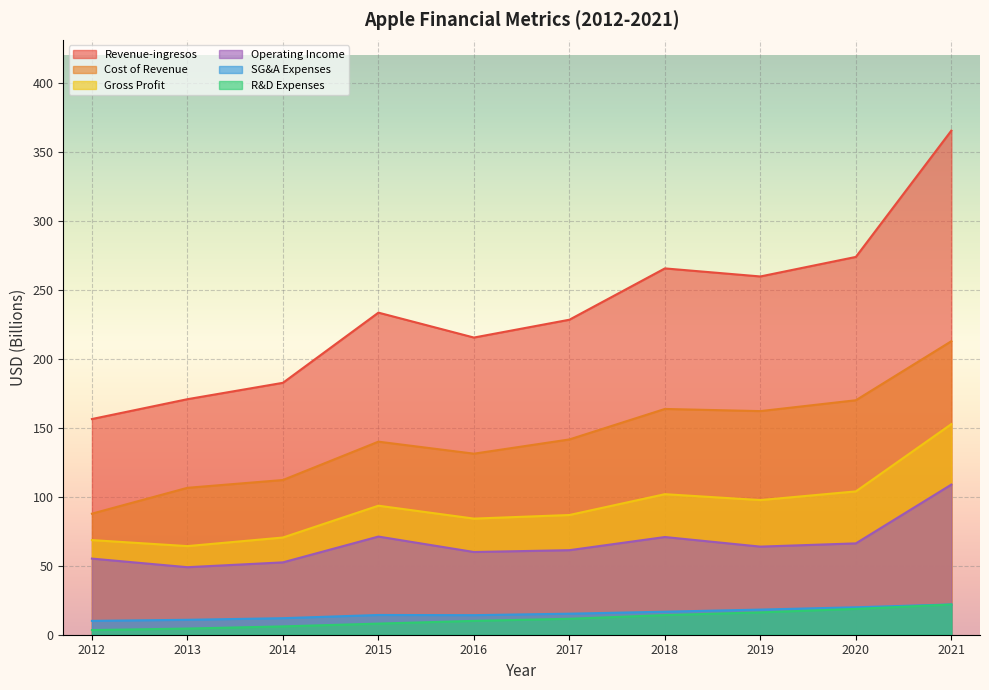

Reading right to left, transcribe all the data shown in this chart.

Revenue-ingresos: 2021=365.8	2020=274.1	2019=260.0	2018=265.8	2017=228.6	2016=215.6	2015=233.7	2014=182.8	2013=170.9	2012=156.5
Cost of Revenue: 2021=213.0	2020=170.1	2019=162.3	2018=163.8	2017=141.7	2016=131.4	2015=140.1	2014=112.3	2013=106.6	2012=87.8
Gross Profit: 2021=152.8	2020=104.0	2019=97.7	2018=102.0	2017=86.9	2016=84.3	2015=93.6	2014=70.5	2013=64.3	2012=68.7
R&D Expenses: 2021=21.9	2020=18.8	2019=16.2	2018=14.2	2017=11.6	2016=10.0	2015=8.1	2014=6.0	2013=4.5	2012=3.4
SG&A Expenses: 2021=22.0	2020=19.9	2019=18.2	2018=16.7	2017=15.3	2016=14.2	2015=14.3	2014=12.0	2013=10.8	2012=10.0
Operating Income: 2021=108.9	2020=66.3	2019=63.9	2018=70.9	2017=61.3	2016=60.0	2015=71.2	2014=52.5	2013=49.0	2012=55.2